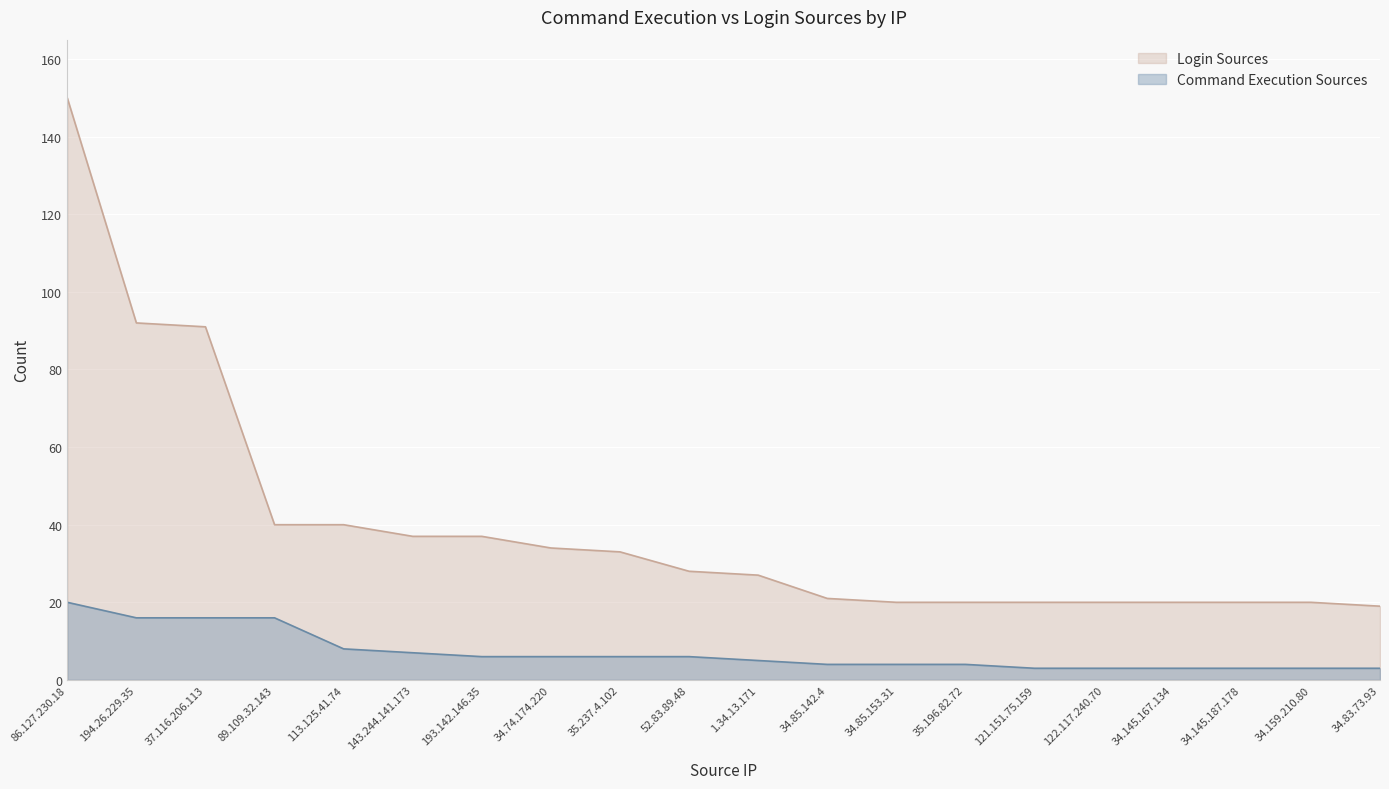

True or false: Command Execution Sources and Login Sources intersect in this chart.

False